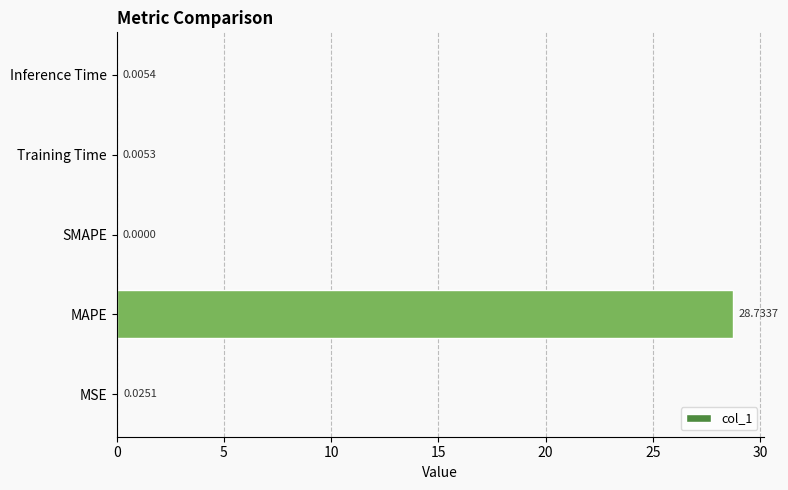

Are the bars horizontal?

Yes